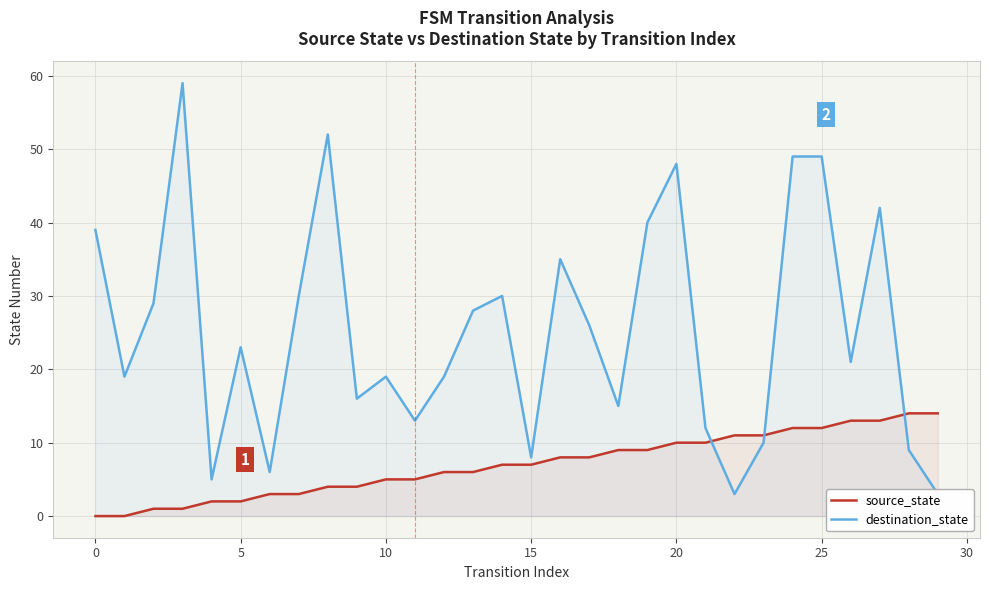

How many interior local peaks does the destination_state series have?

8